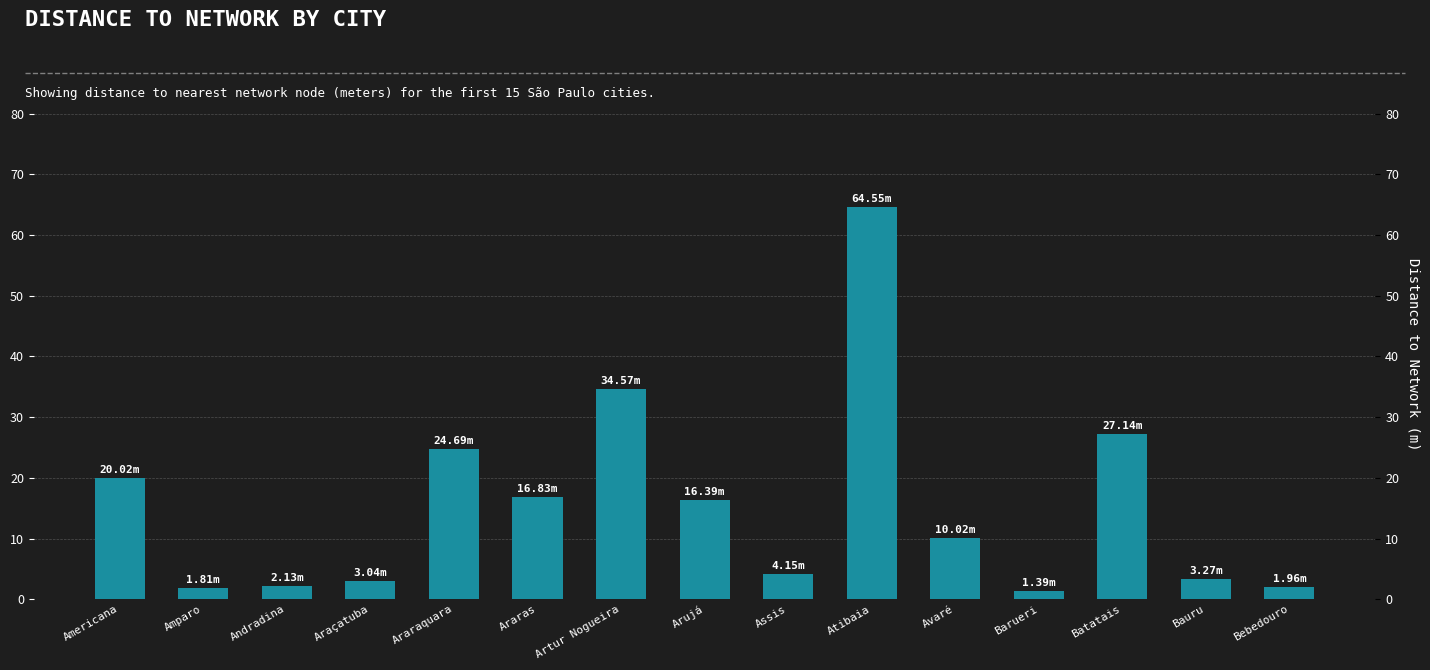

Reading left to right, transcribe all the data shown in this chart.

20.0	1.8	2.1	3.0	24.7	16.8	34.6	16.4	4.2	64.5	10.0	1.4	27.1	3.3	2.0